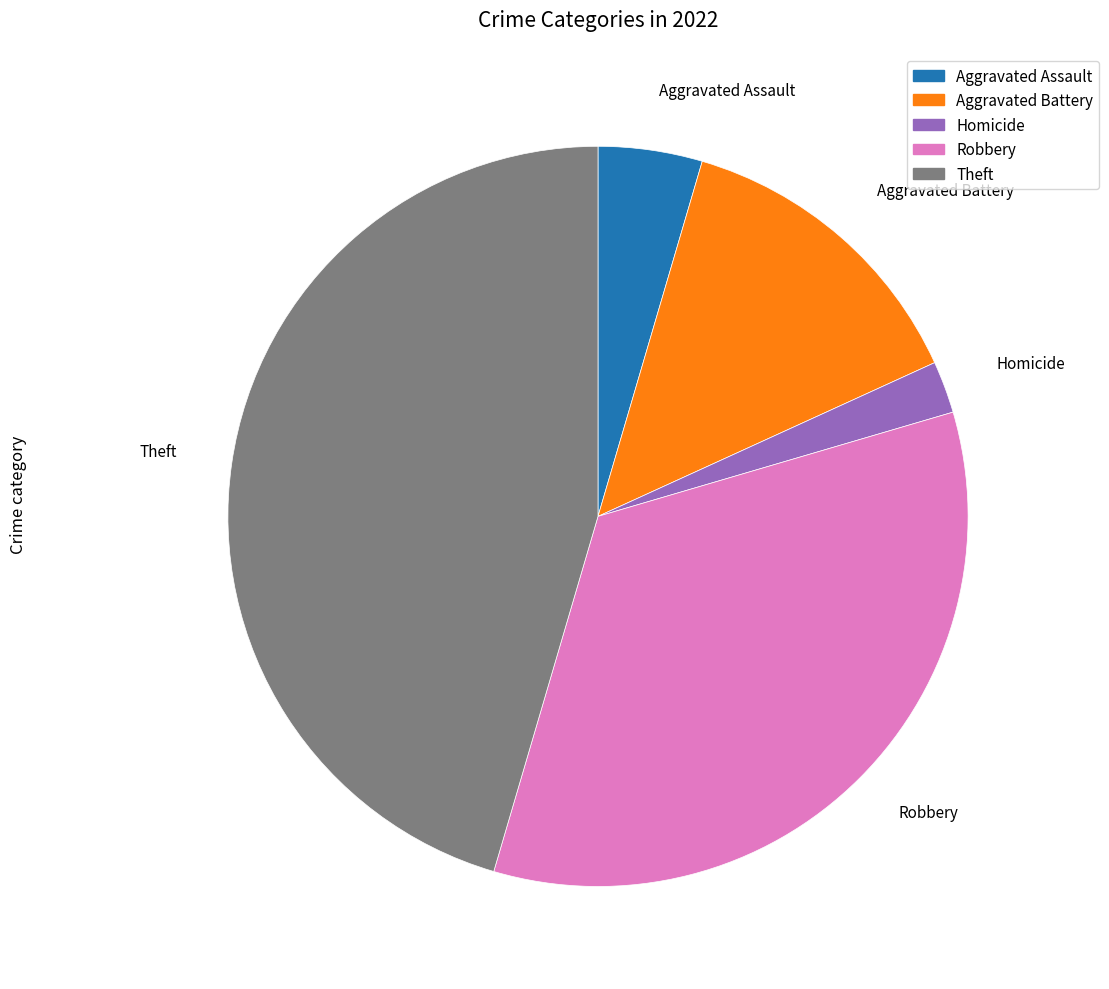

Is there any slice that represents more than half of the pie?

No